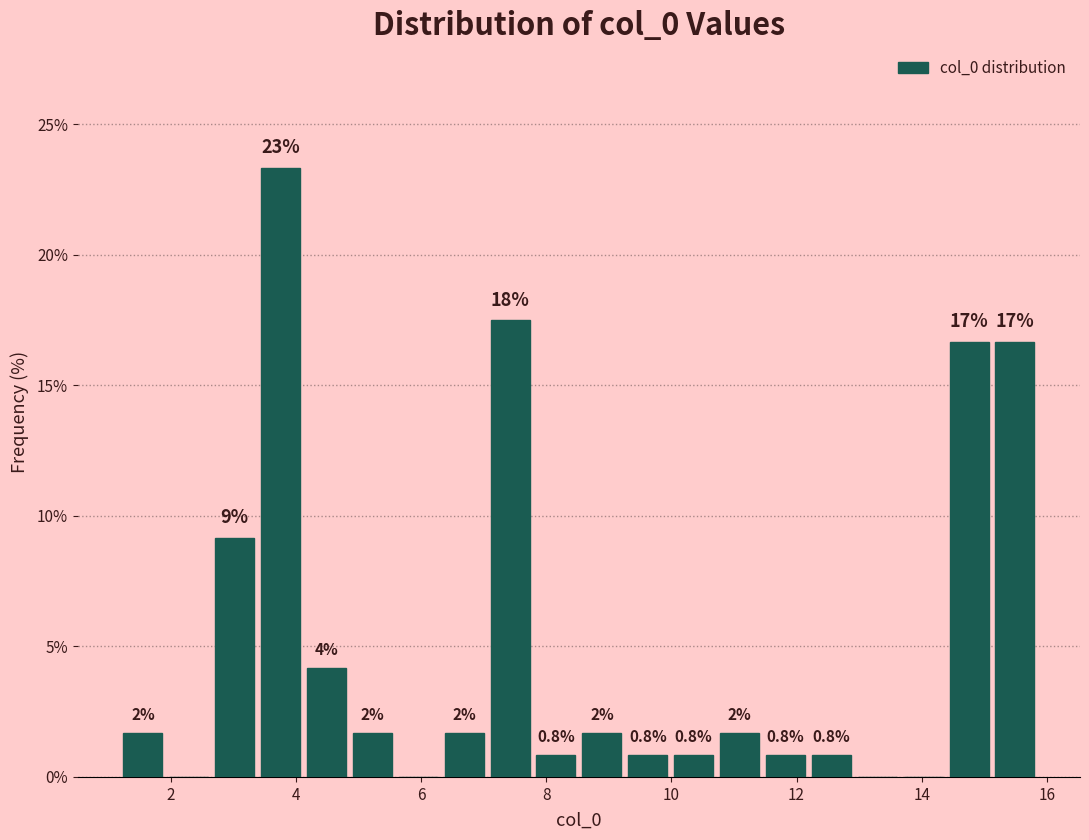

Around what value on the x-axis is the tallest bar? Give the approximate position of its centre, as read against the axis.

3.8